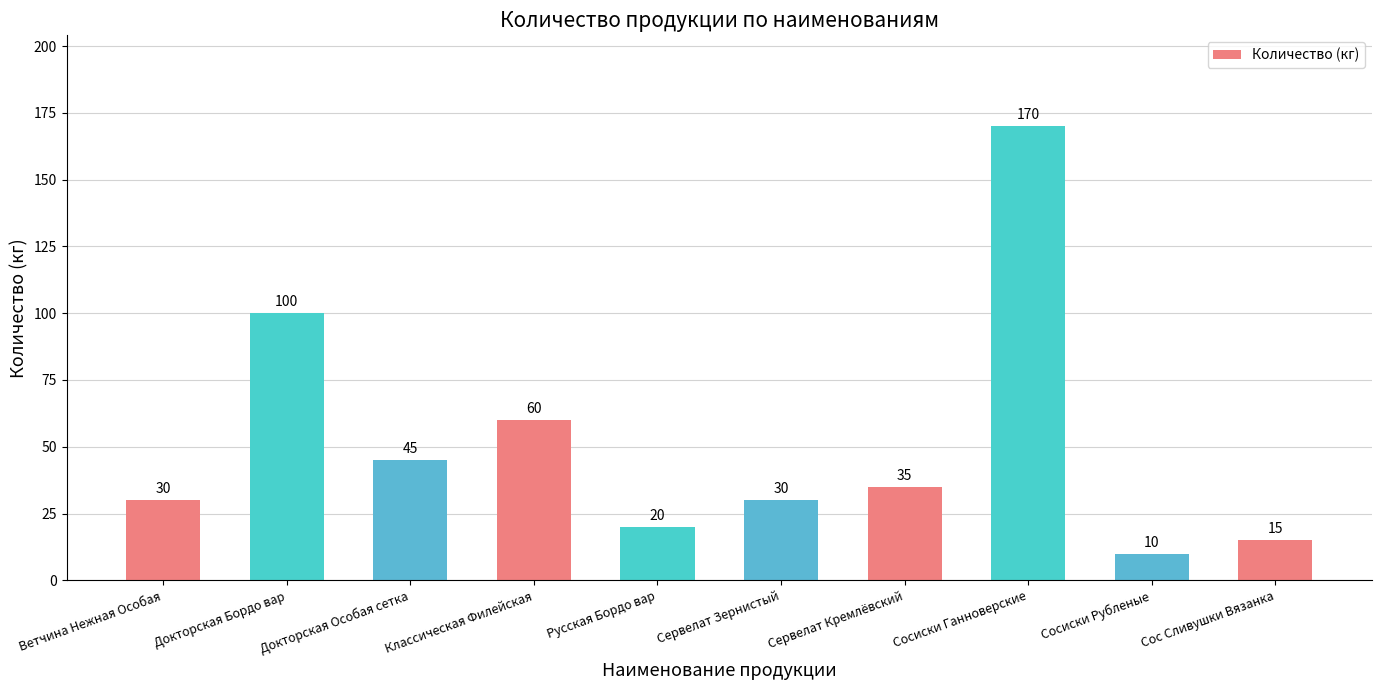

What is the sum of the values at Сосиски Ганноверские and Сервелат Кремлёвский?

205